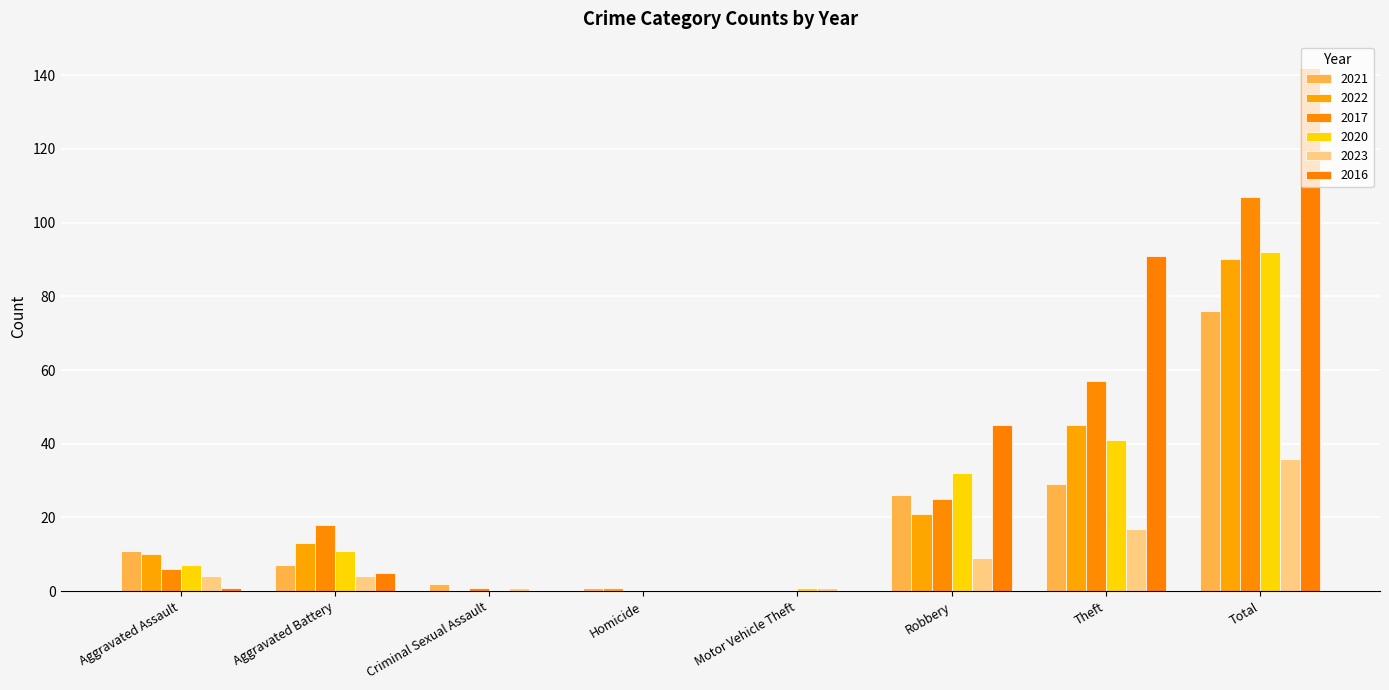

Between Robbery and Theft, which is larger?

Theft